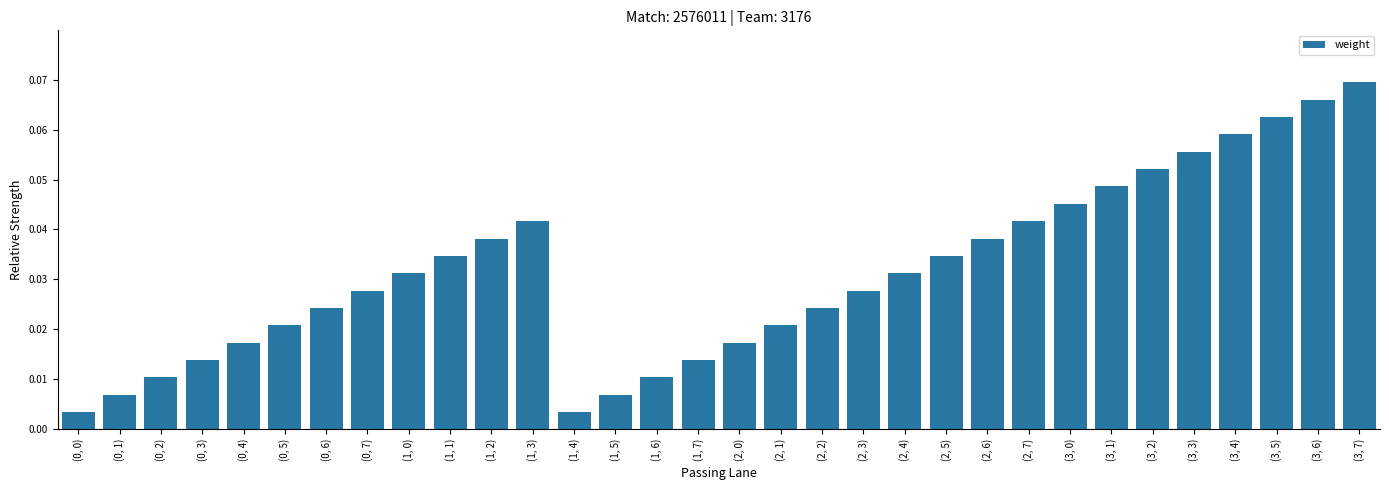

What is the label of the 21st bar from the left?

(2, 4)